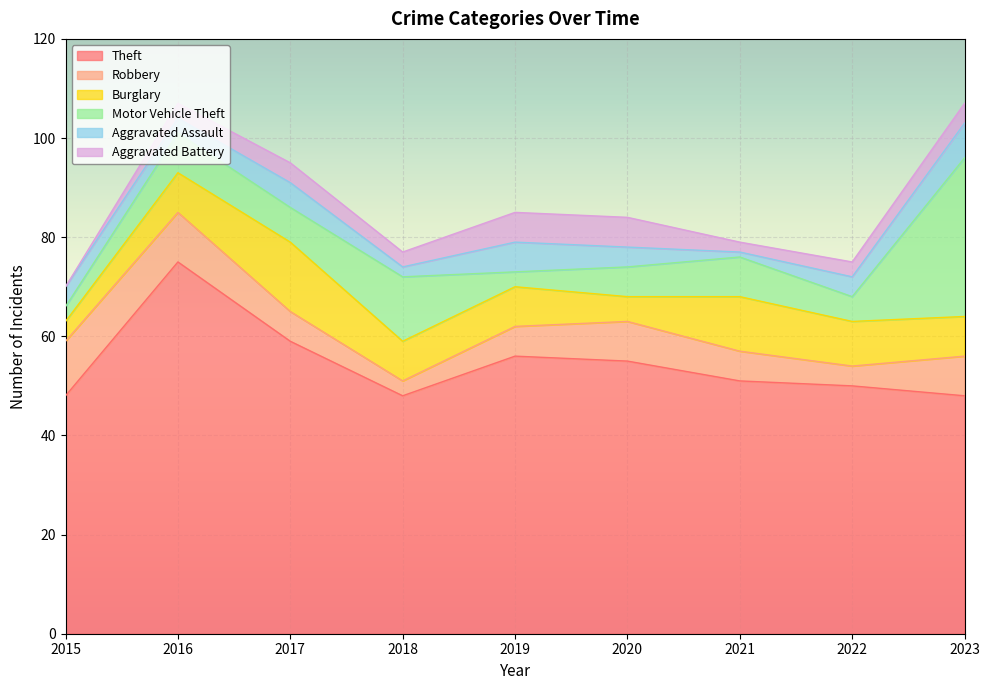

Where is Aggravated Battery nearest to the value 3?

2016